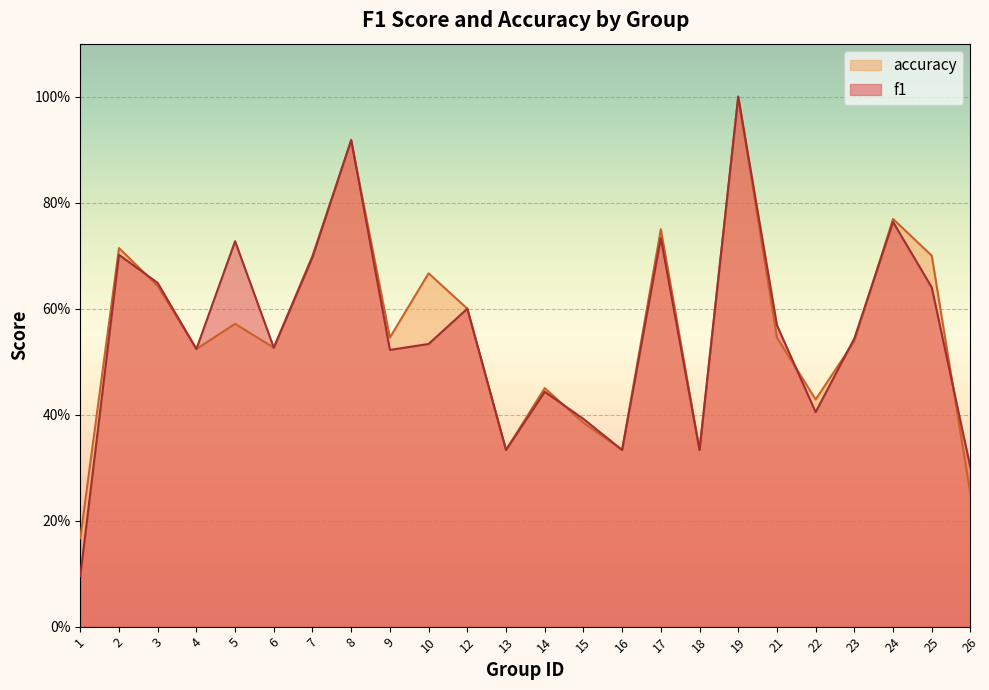

What is the sum of all accuracy values?

13.4